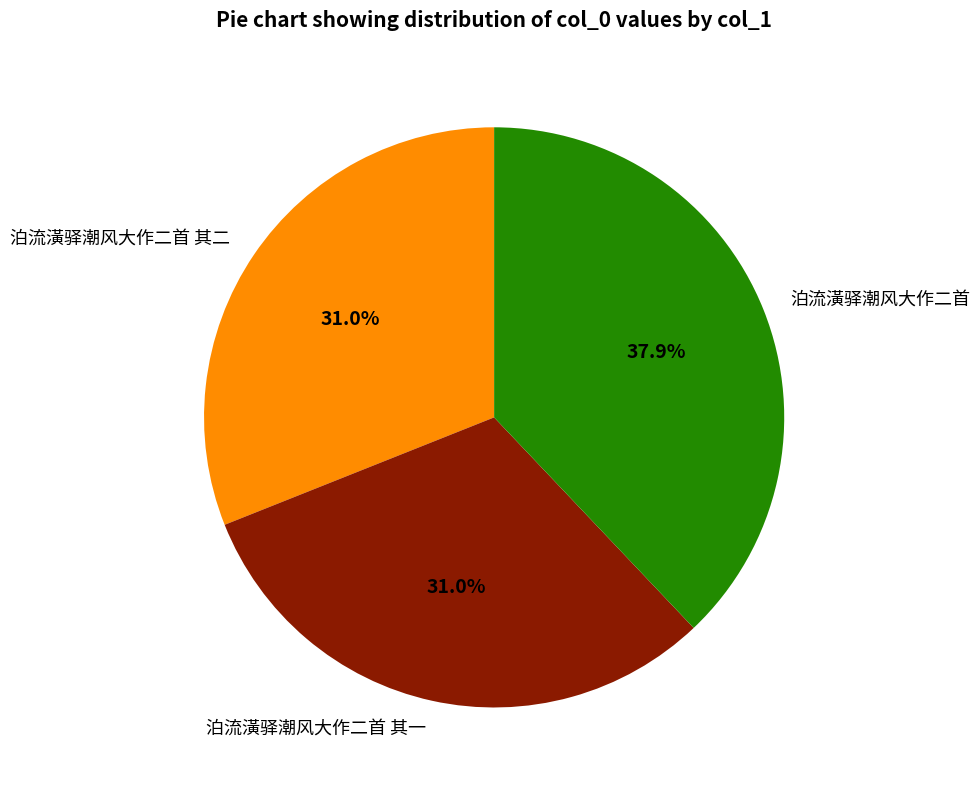

Is there a majority slice in this chart?

No